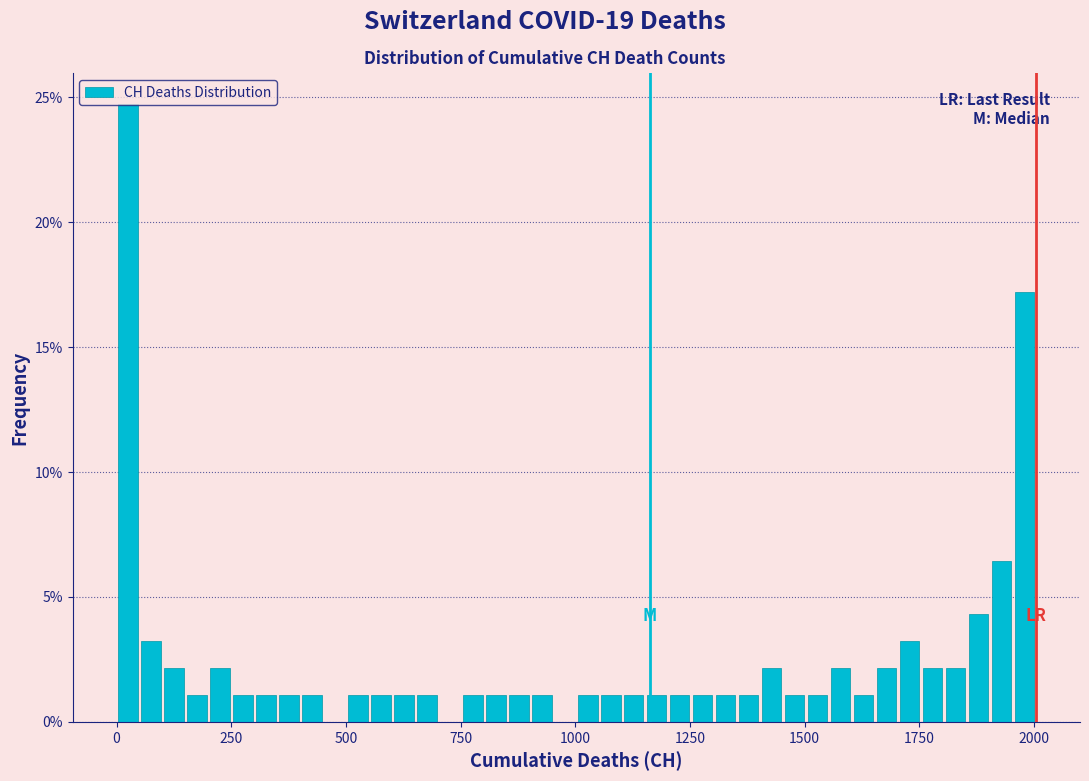

Read against the x-axis, roughly where is the centre of the tallest bar?

50